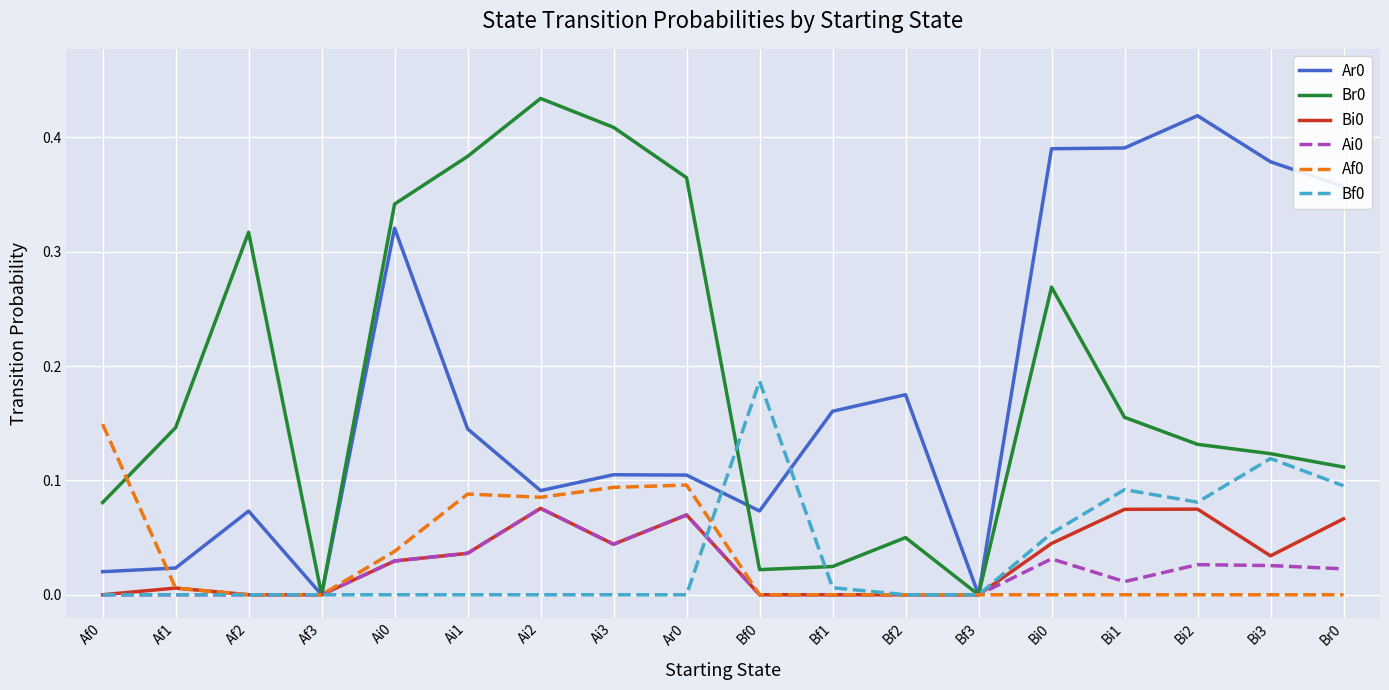

The Ar0 series shows 0.1 at Ai2. True or false?

True